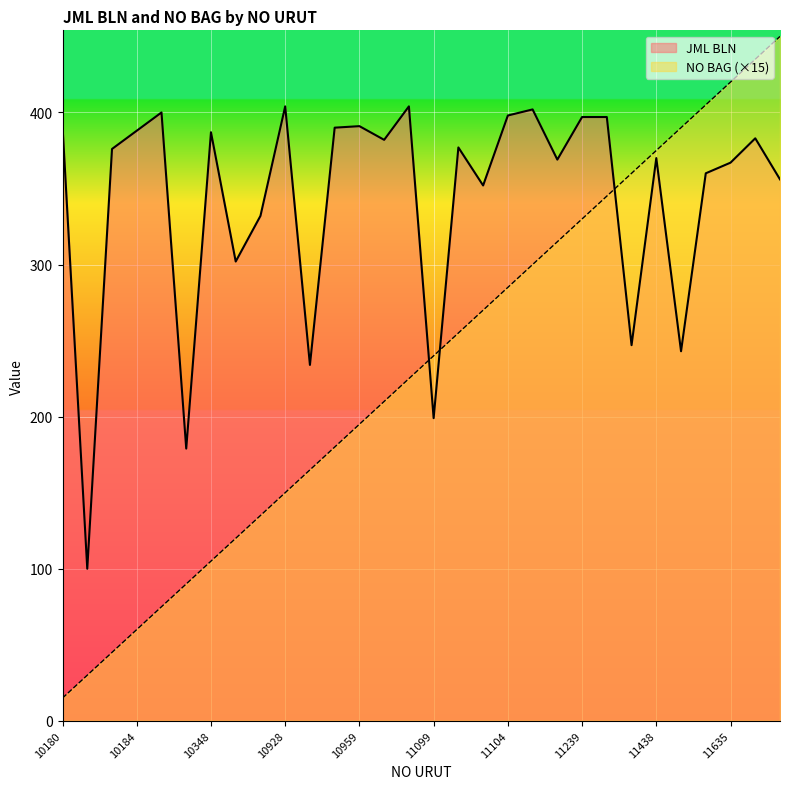

At which label does JML BLN first exceed 377?

10180